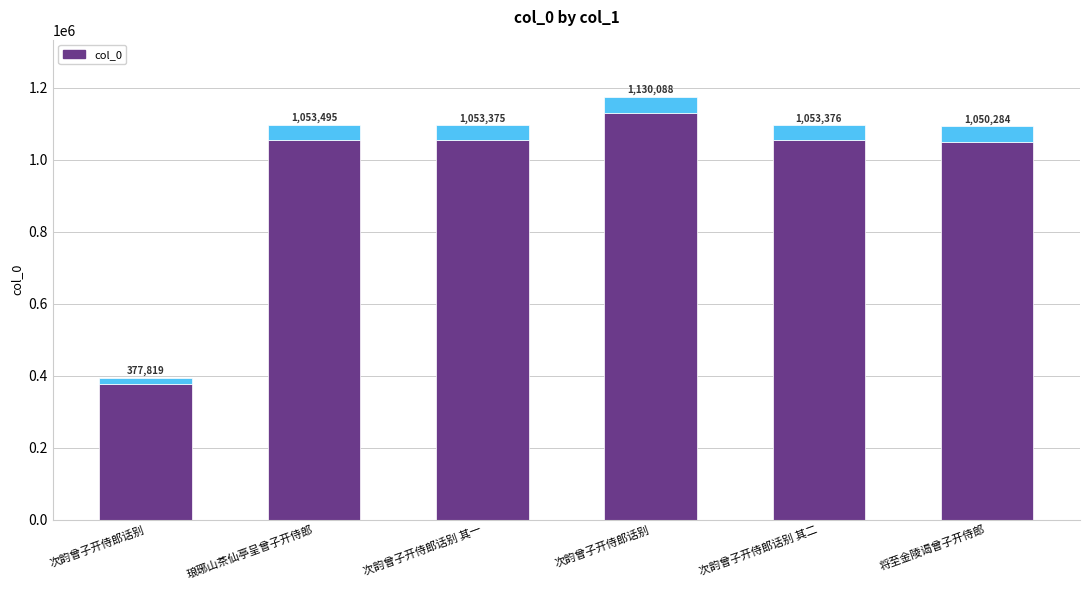

What is the change in value from 次韵曾子开侍郎话别 to 次韵曾子开侍郎话别 其二?

+675557